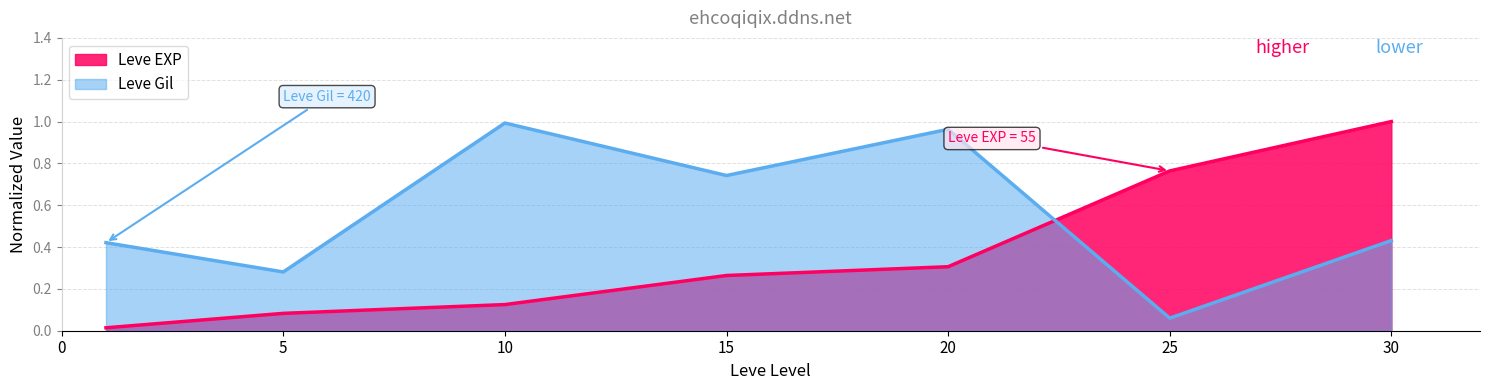

What is the average value of the Leve Gil series?

0.6